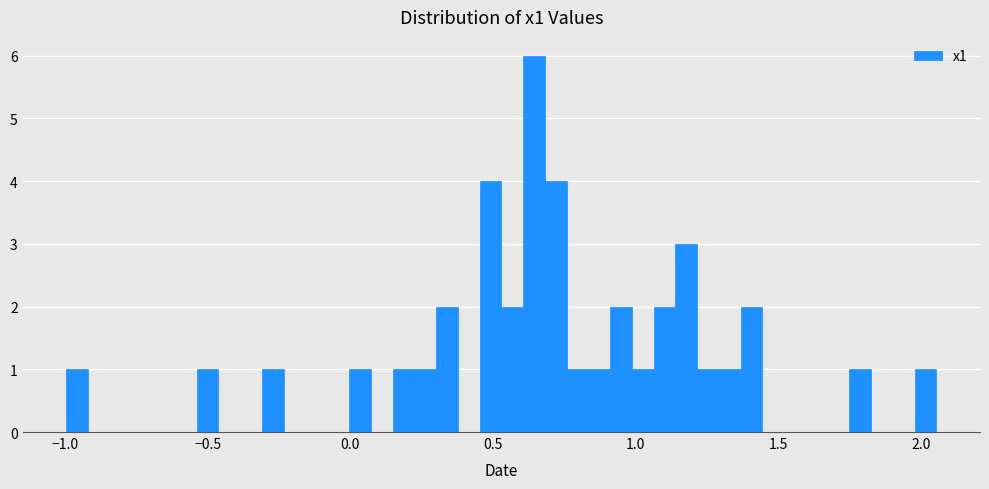

Read against the x-axis, roughly where is the centre of the tallest bar?

0.65